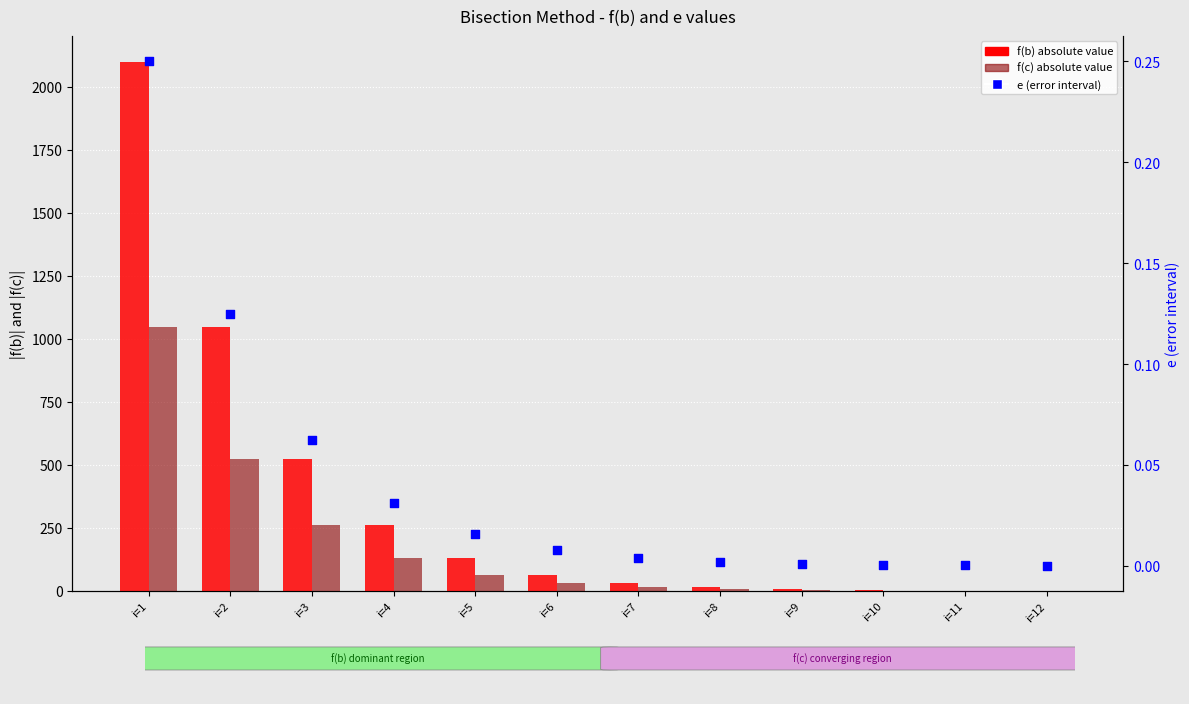

Which series reaches the minimum Y coordinate?

e (error)